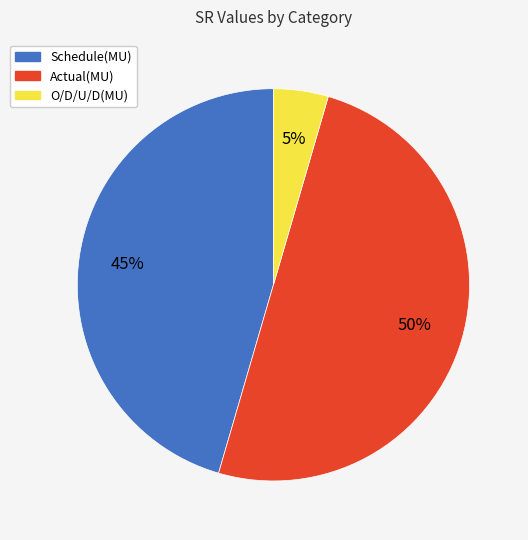

Is it true that O/D/U/D(MU) is 5% of the pie?

True